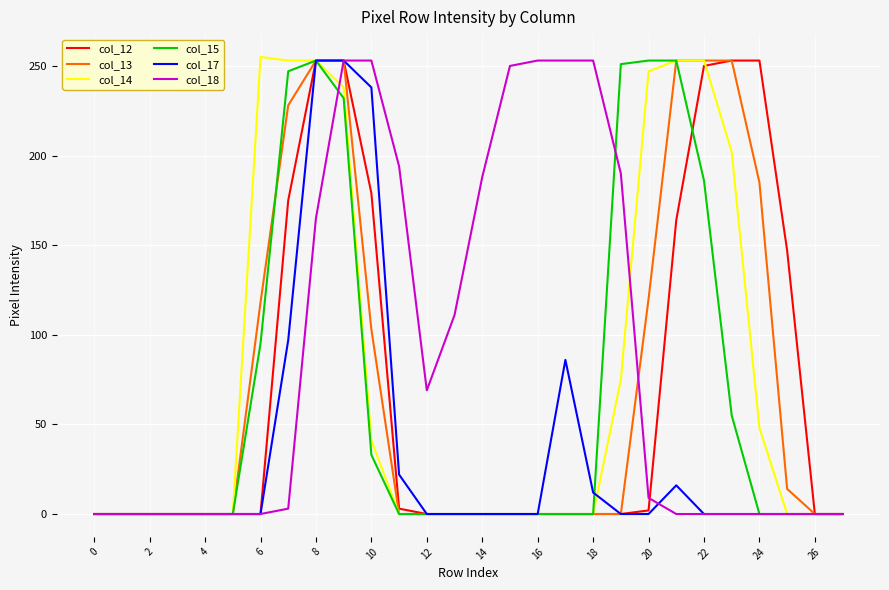

What is the maximum value shown in the chart?

255